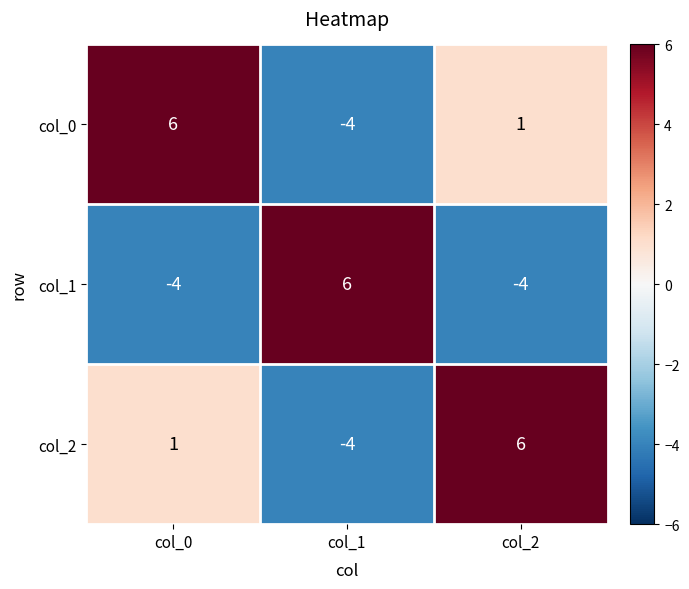

What is the difference between the col_0 values at col_1 and col_2?

5